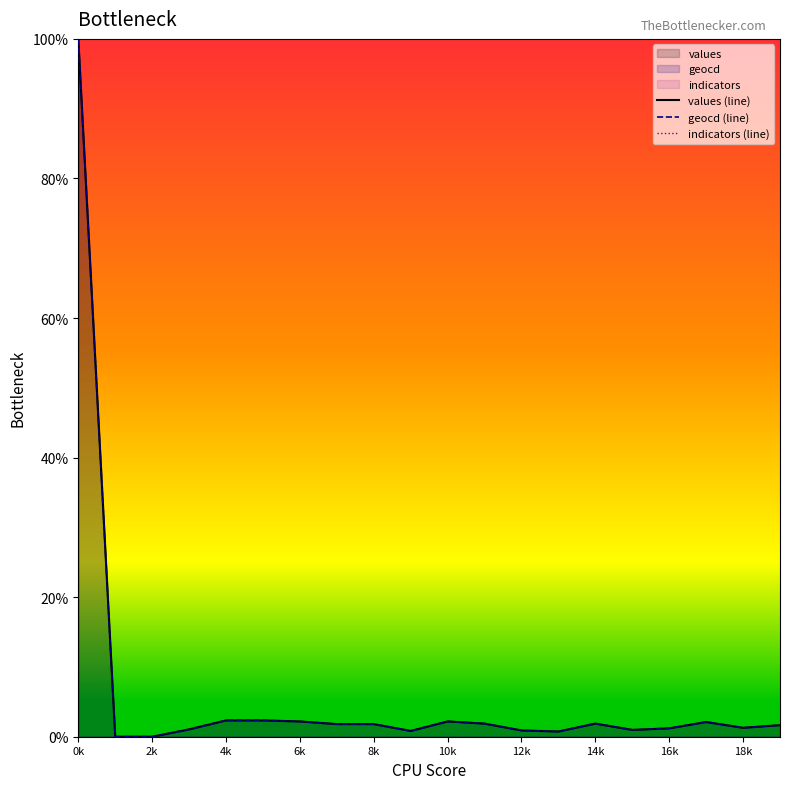

What are all the series names shown in the legend?

values (line), geocd (line), indicators (line)